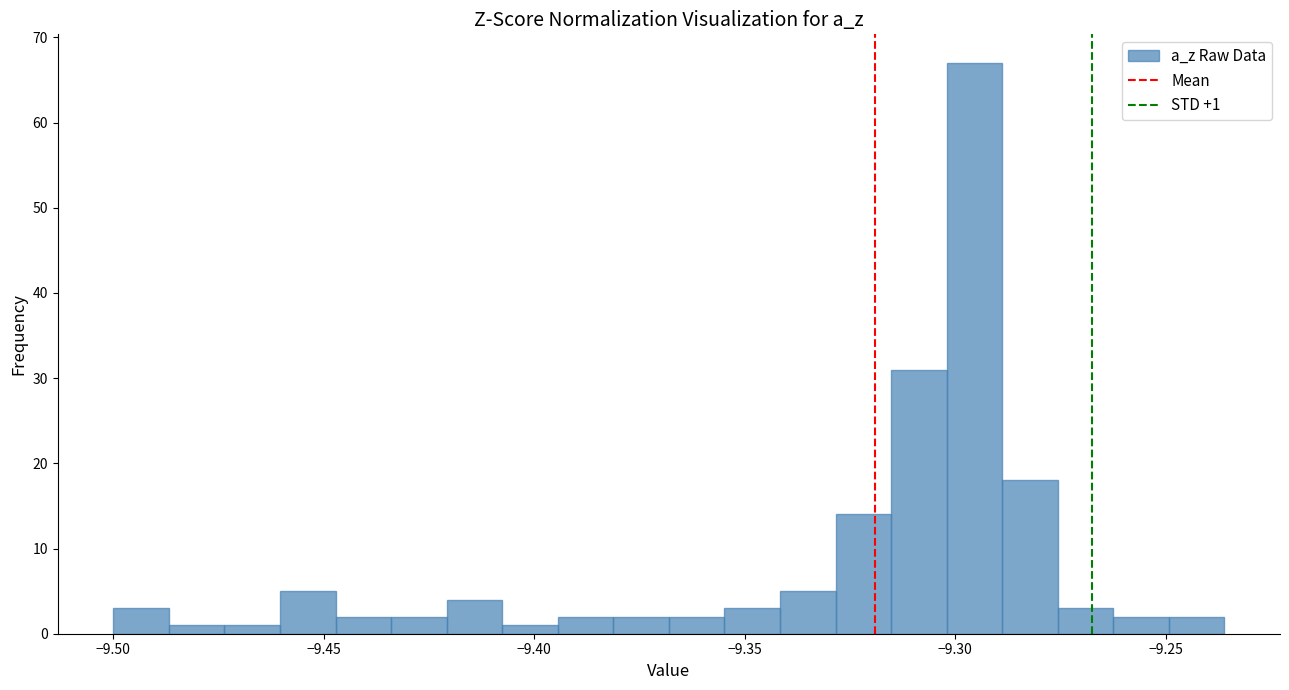

Read against the x-axis, roughly where is the centre of the tallest bar?

-9.295